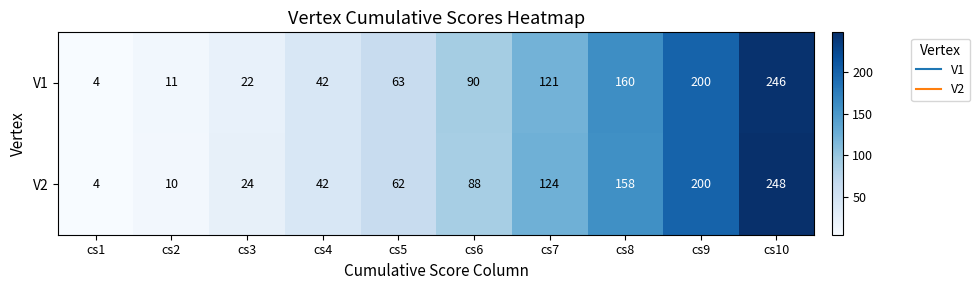

Which series has the widest spread of values?

V2